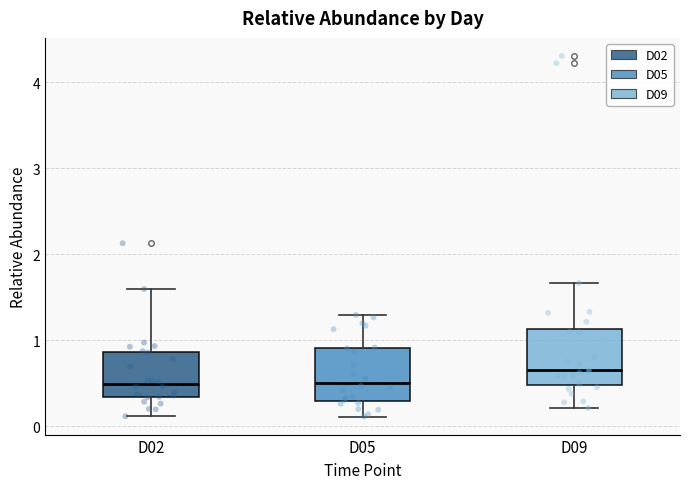

Reading left to right, read every box against the y-axis: the position of its median line, the range the box covers, and the ends of its whiskers. The values are not printed on the chart, so give them approximately, as read against the axis.

D02: median 0.5, box 0.3 to 0.9, whiskers 0.1 to 1.6
D05: median 0.5, box 0.3 to 0.9, whiskers 0.1 to 1.3
D09: median 0.7, box 0.5 to 1.1, whiskers 0.2 to 1.7